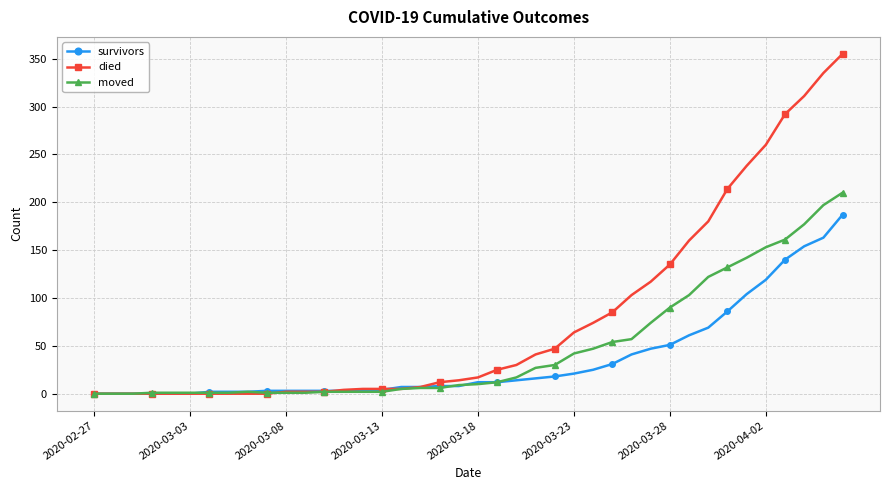

What is the highest value of the moved series?

210